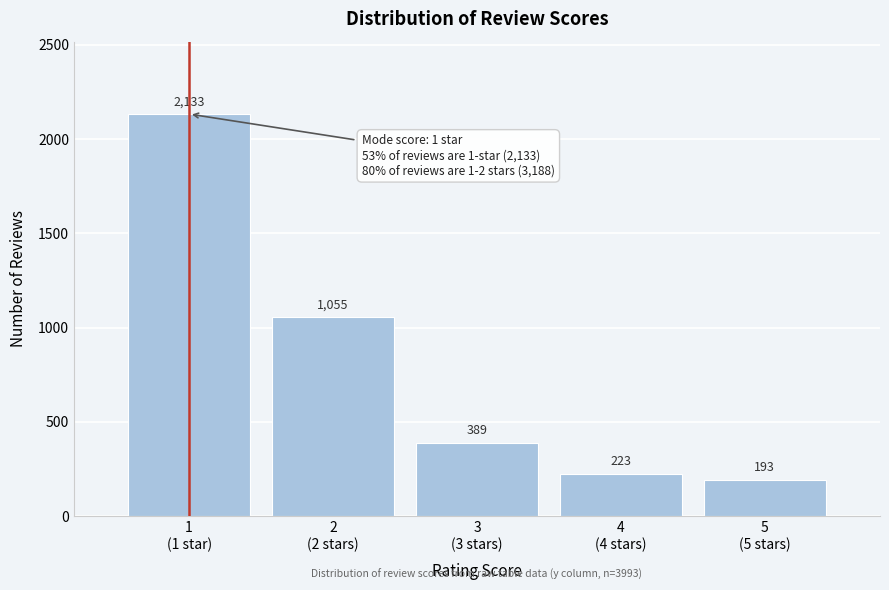

Reading left to right, list all the values displayed in this chart.

2133	1055	389	223	193